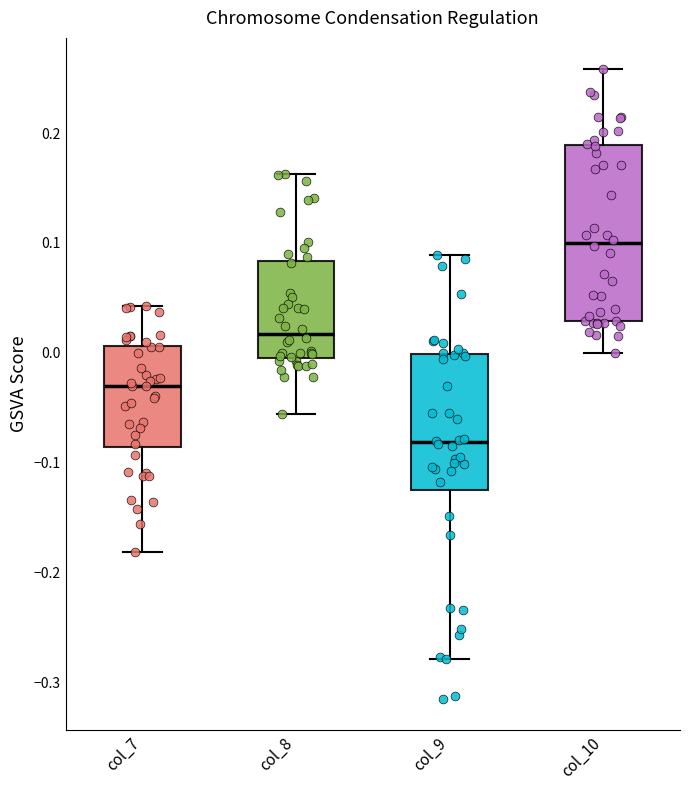

Which box is the tallest, from its lower edge to its upper edge?

col_10